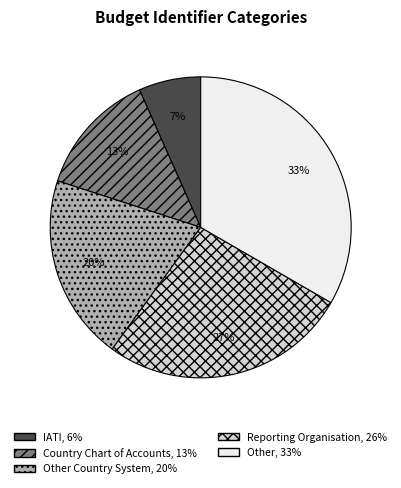

To the nearest percent, what is the average slice percentage?

20%